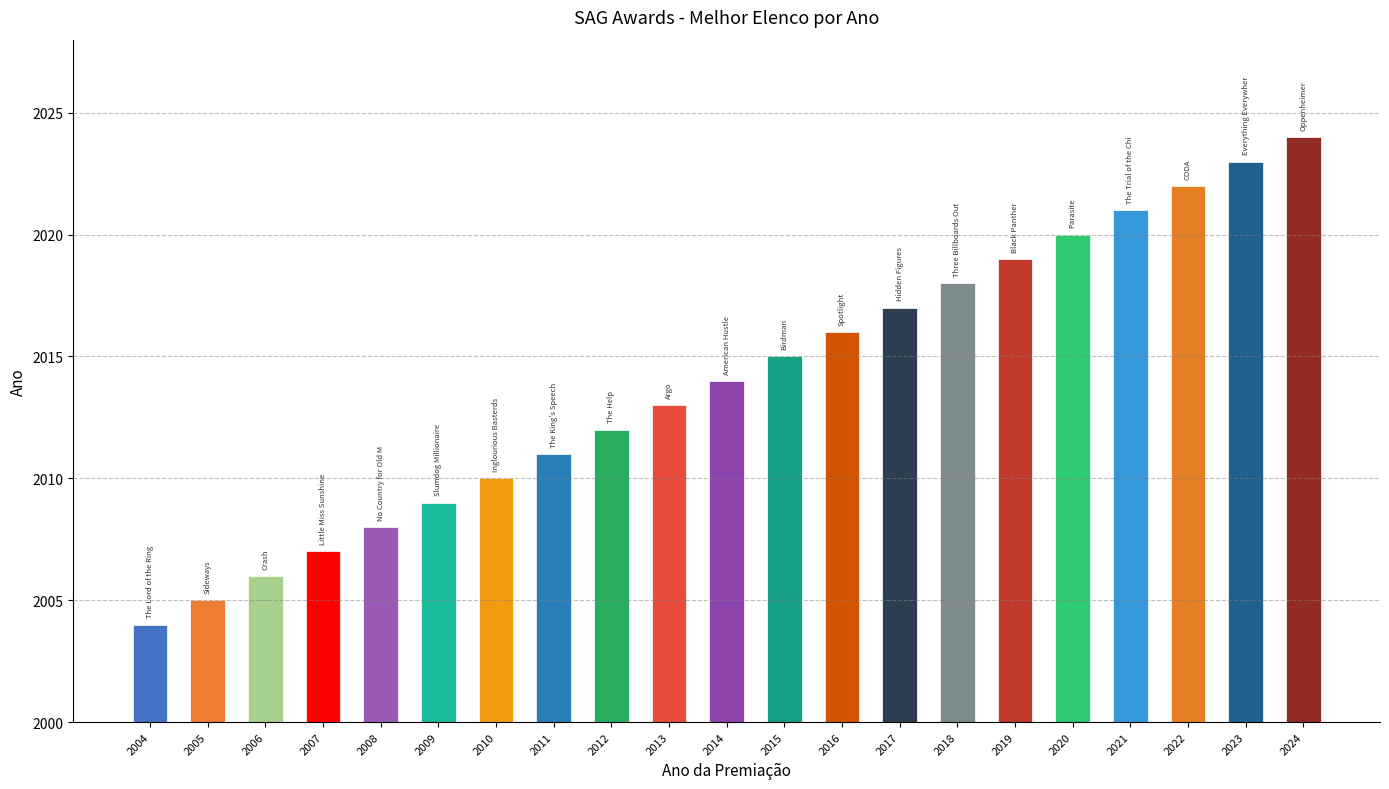

Between 2016 and 2018, which is larger?

2018